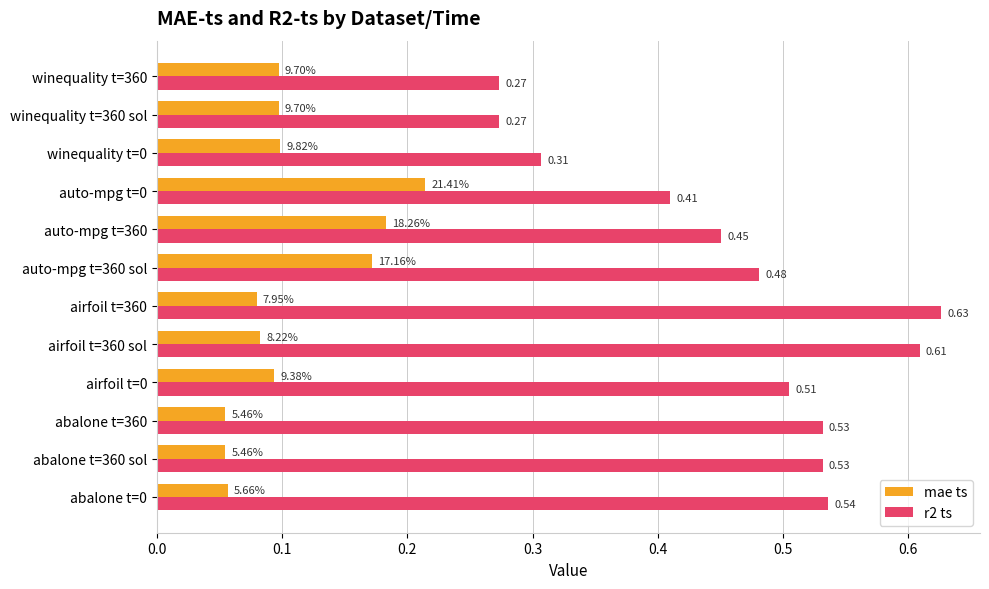

Which series has the largest total across all categories?

r2 ts